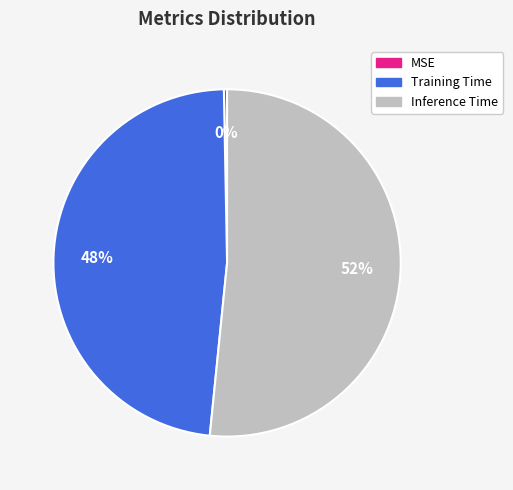

Is the sum of MSE and Inference Time greater than half?

Yes